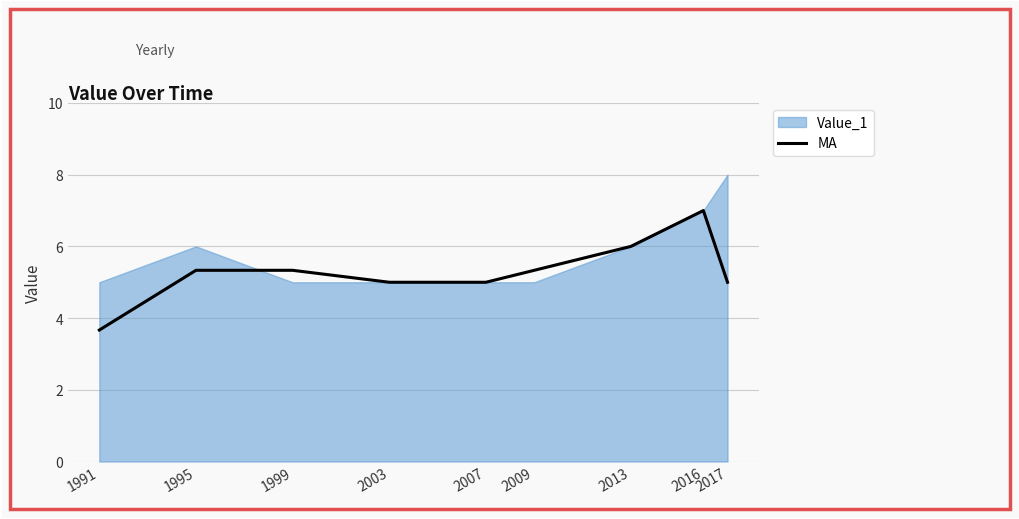

How many categories are shown in the chart?

9